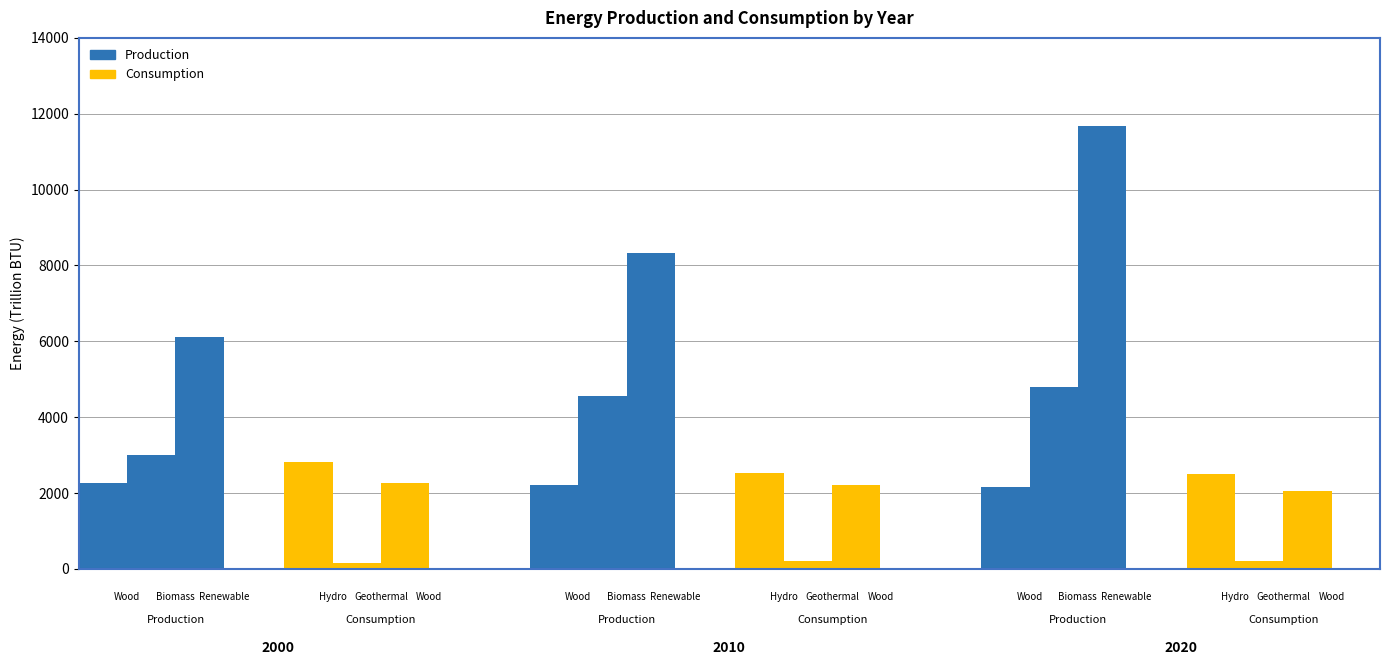

What is the sum of the Geothermal Energy Consumption values at 2000 and 2010?

372.3